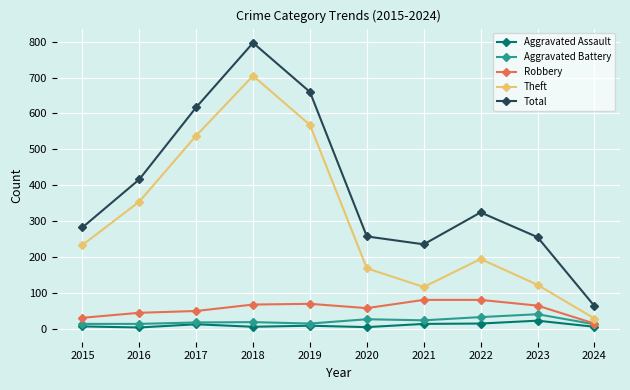

How many distinct data groups are displayed?

5